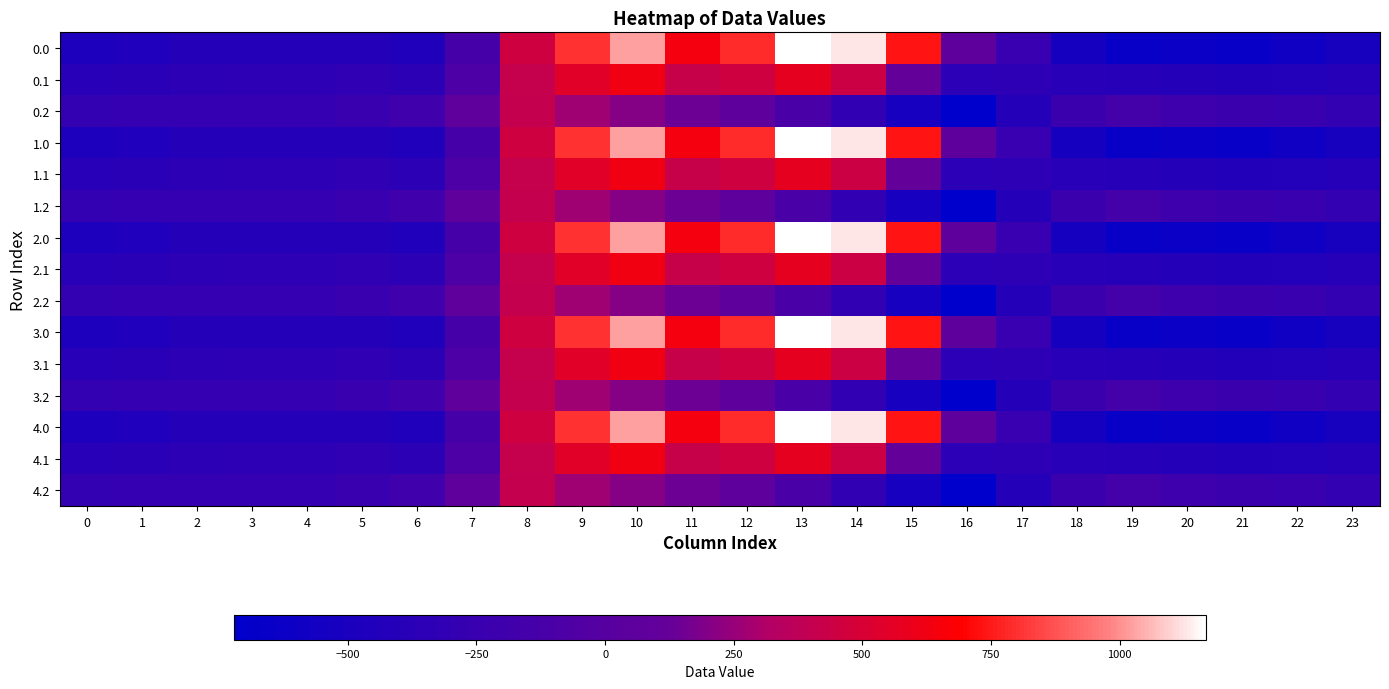

At how many categories does at least one series exceed 172?

8